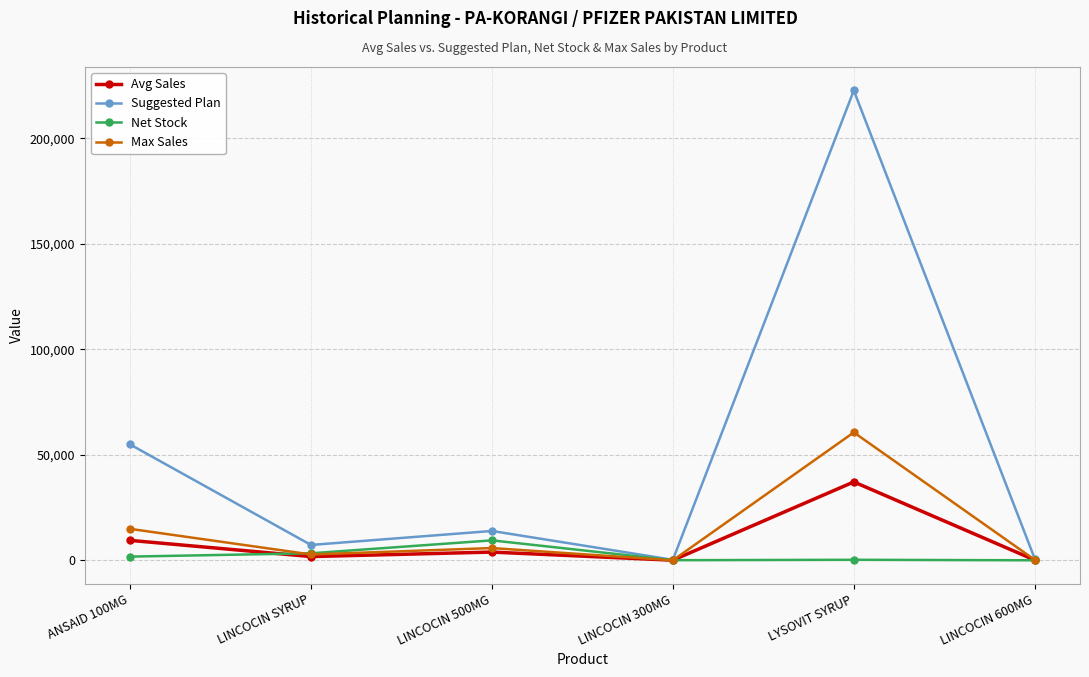

Rank the series by their maximum value, from lowest to highest.

Net Stock, Avg Sales, Max Sales, Suggested Plan